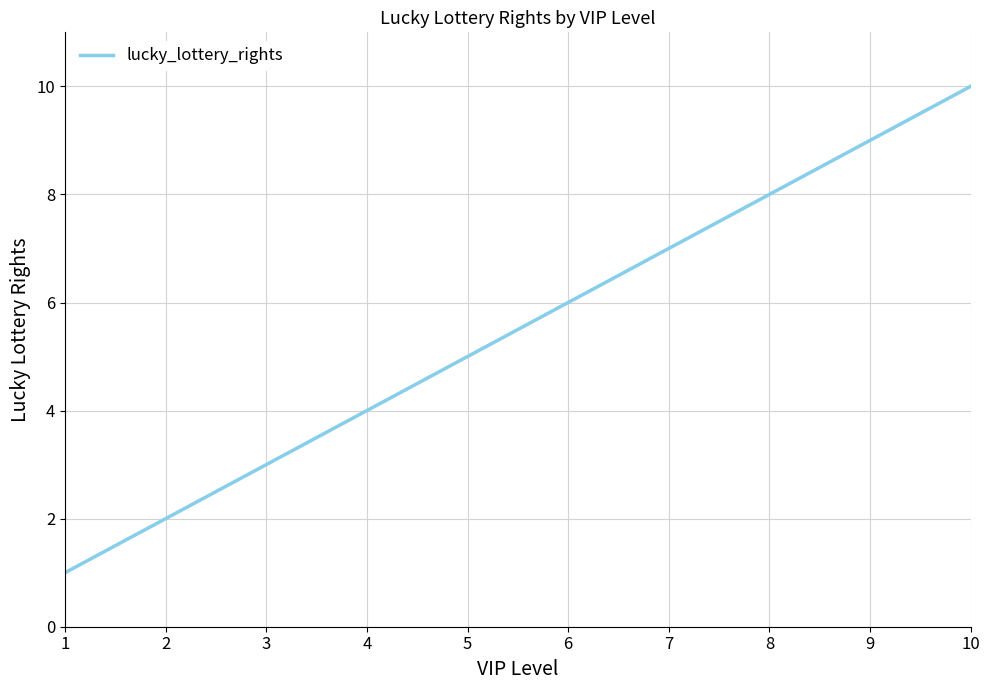

Which has a higher value, 8 or 7?

8